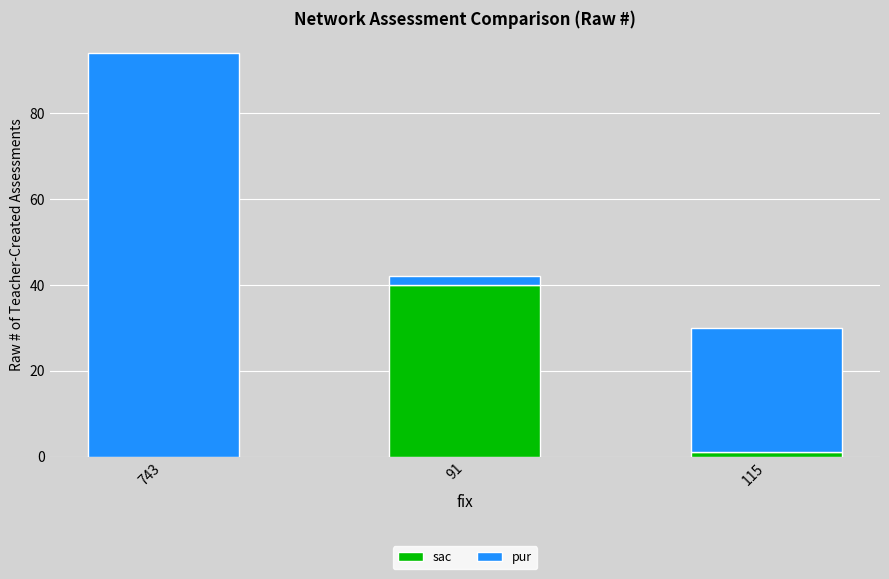

Are the bars grouped side by side (vs. stacked)?

No